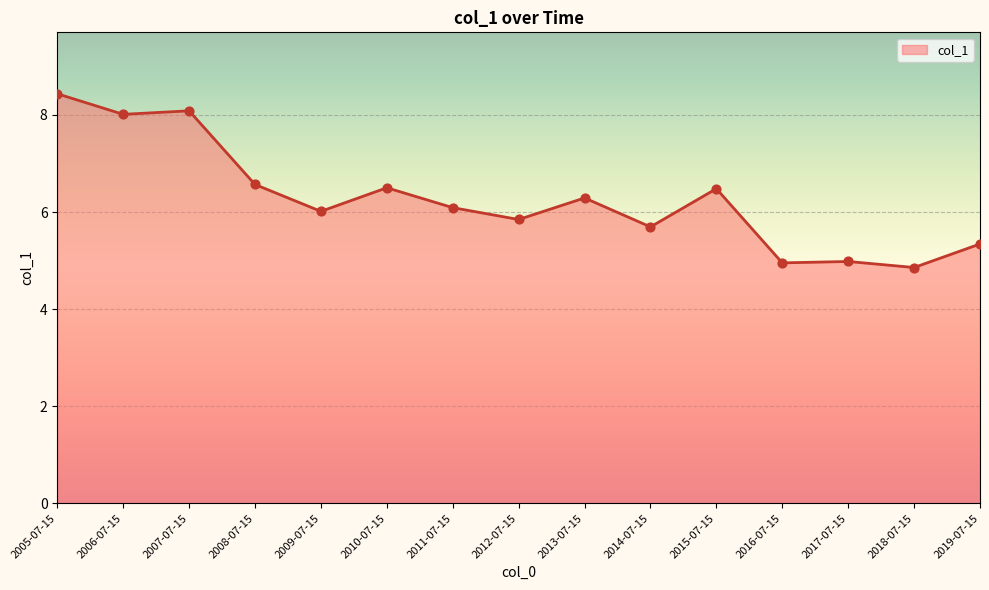

What is the change in value from 2011-07-15 to 2018-07-15?

-1.2